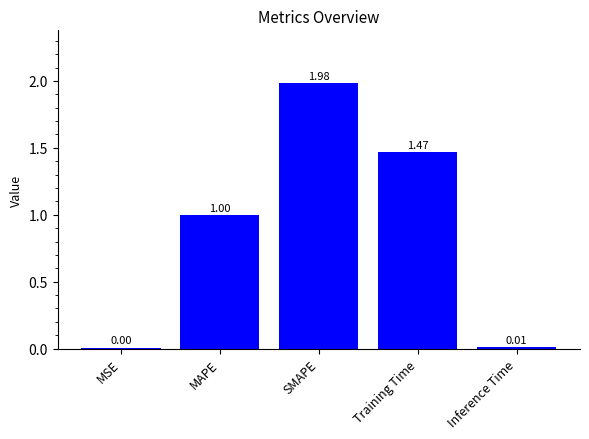

Where is the data nearest to the value 0?

MSE